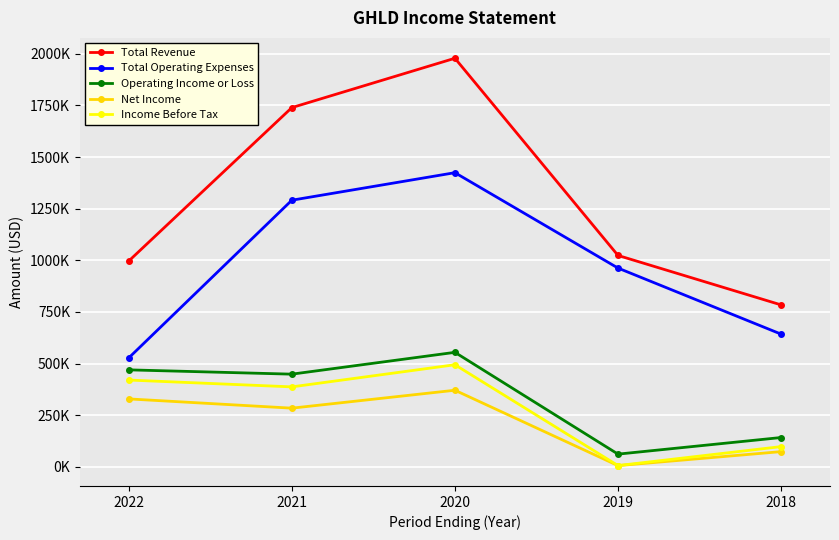

Reading left to right, what are all the values shown in this chart?

Total Revenue: 2022=996500	2021=1739500	2020=1978500	2019=1023500	2018=784000
Total Operating Expenses: 2022=527300	2021=1291000	2020=1424300	2019=962300	2018=642400
Operating Income or Loss: 2022=469300	2021=448500	2020=554200	2019=61200	2018=141600
Net Income: 2022=328600	2021=283800	2020=370600	2019=5600	2018=73300
Income Before Tax: 2022=420000	2021=386900	2020=494100	2019=5800	2018=97600